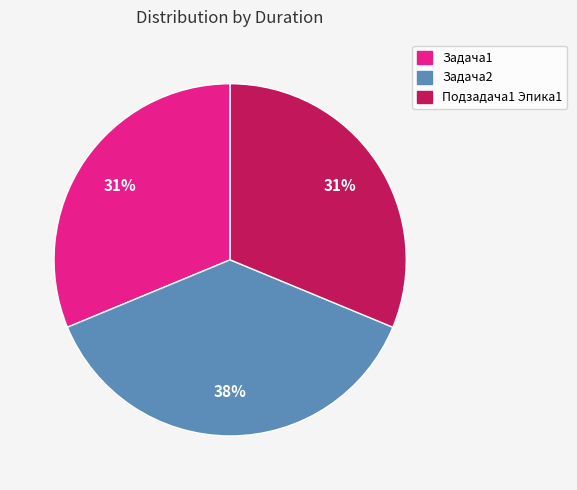

True or false: Задача1 accounts for 31% of the total.

True